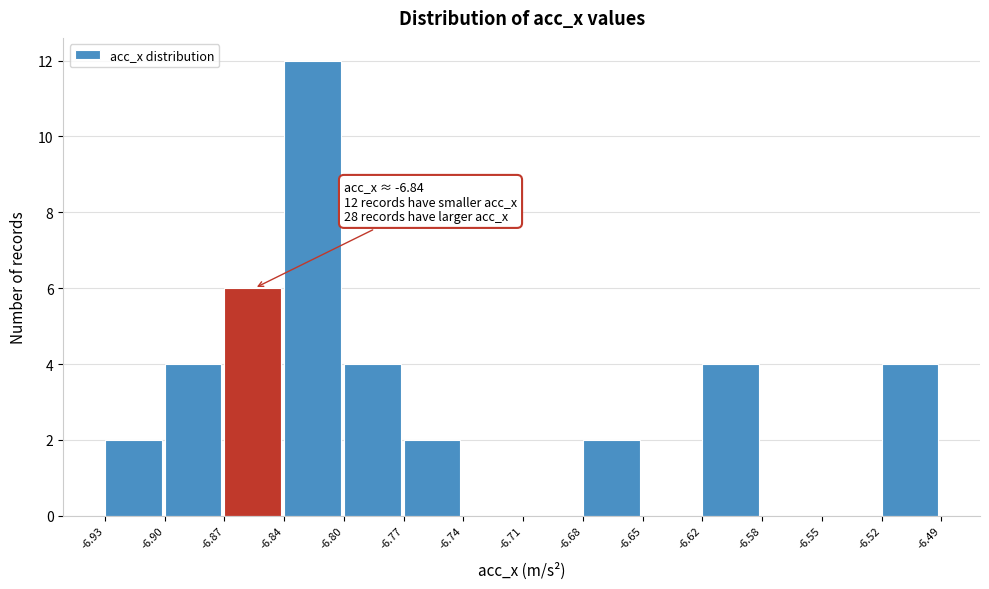

Over which range of the x-axis is the bar tallest?

-6.84 to -6.80